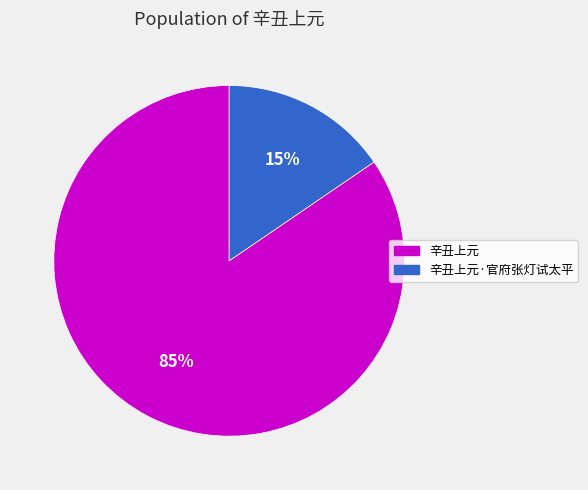

To the nearest percent, what is the average slice percentage?

50%